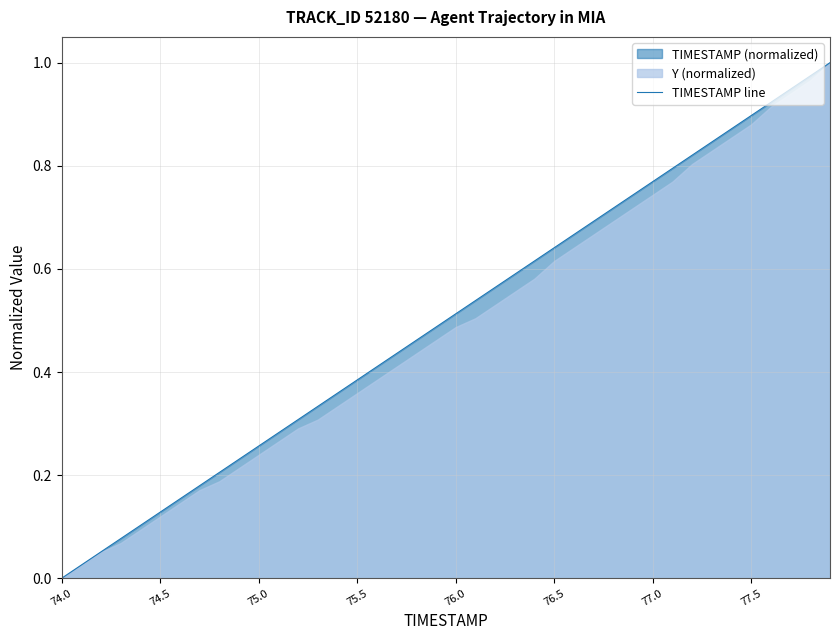

True or false: there are more than 1 points higher than both neighbors.

False